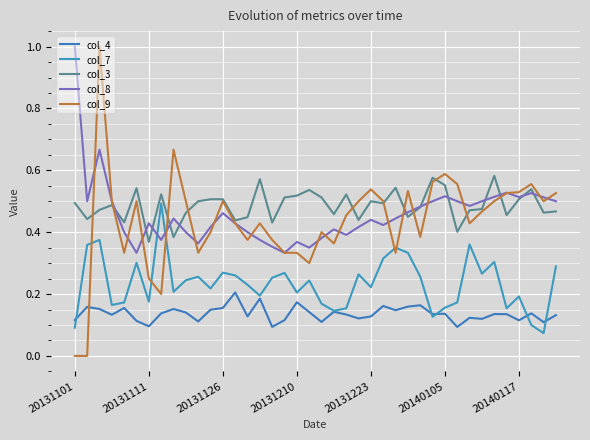

At how many categories does at least one series exceed 0?

40